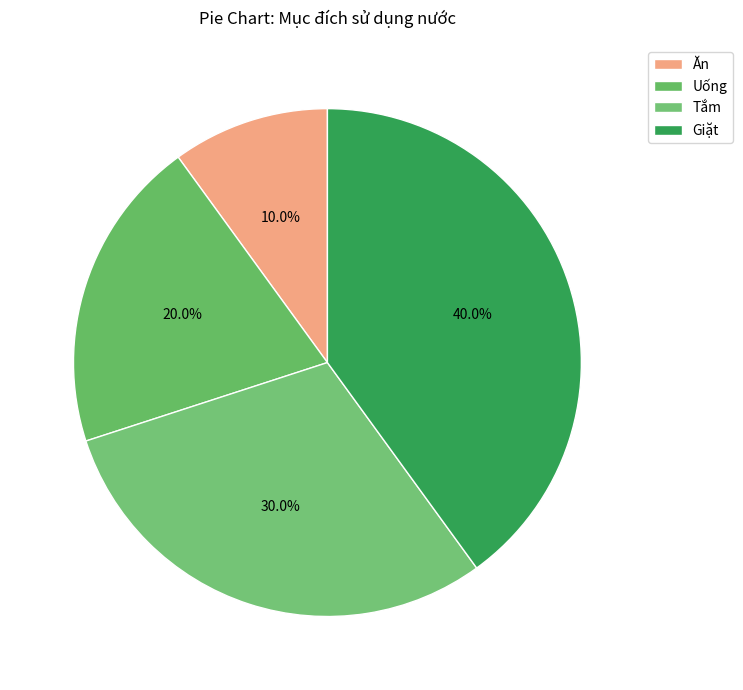

What percentage is NOT represented by Ăn?

90.0%